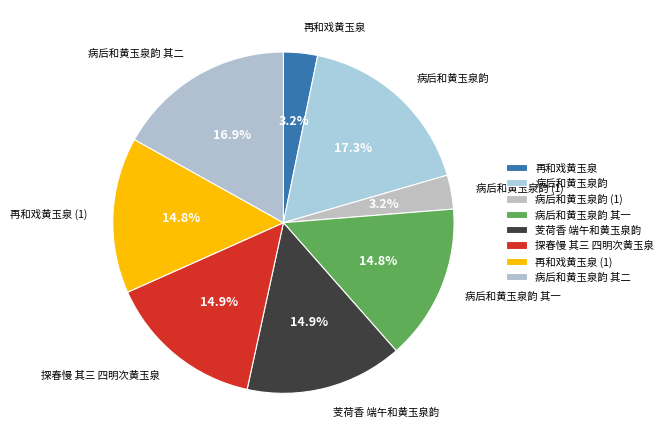

How many segments does this pie chart have?

8